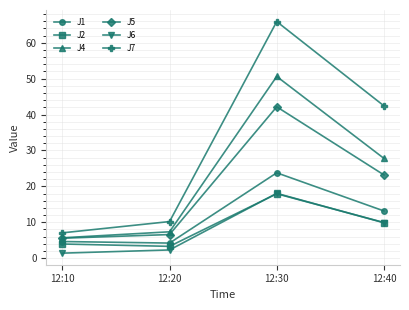

Which series has the largest range (max minus min)?

J7